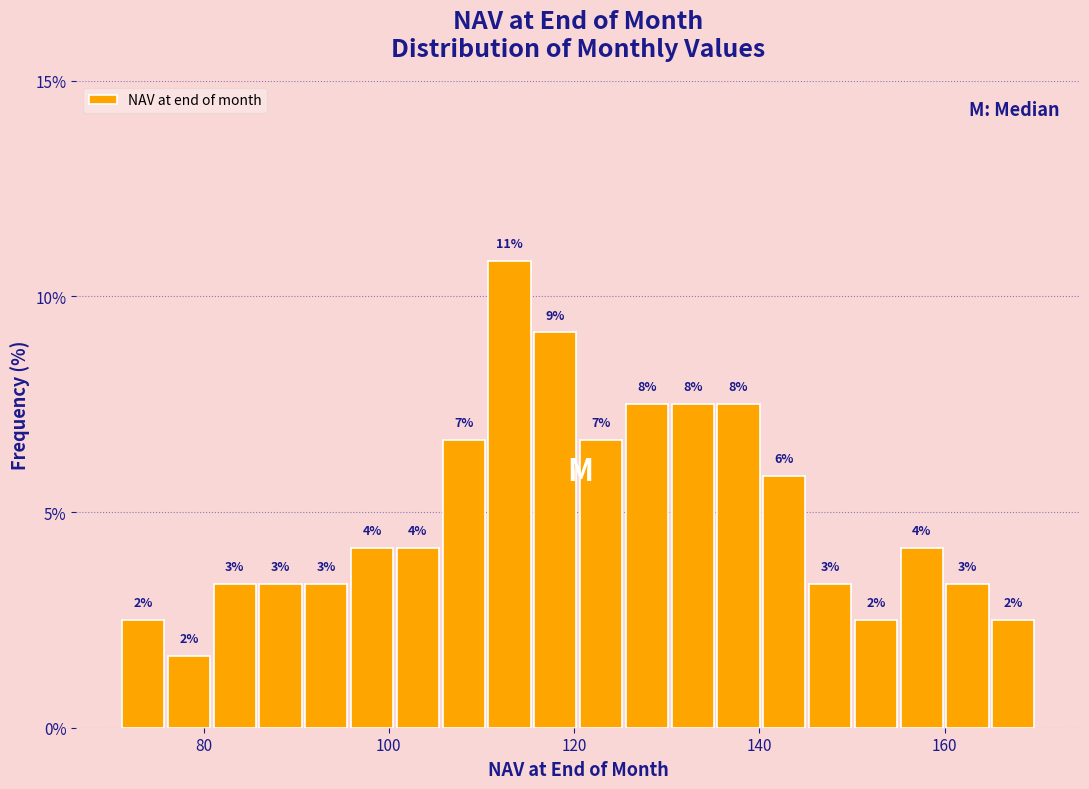

Around what value on the x-axis is the tallest bar? Give the approximate position of its centre, as read against the axis.

114